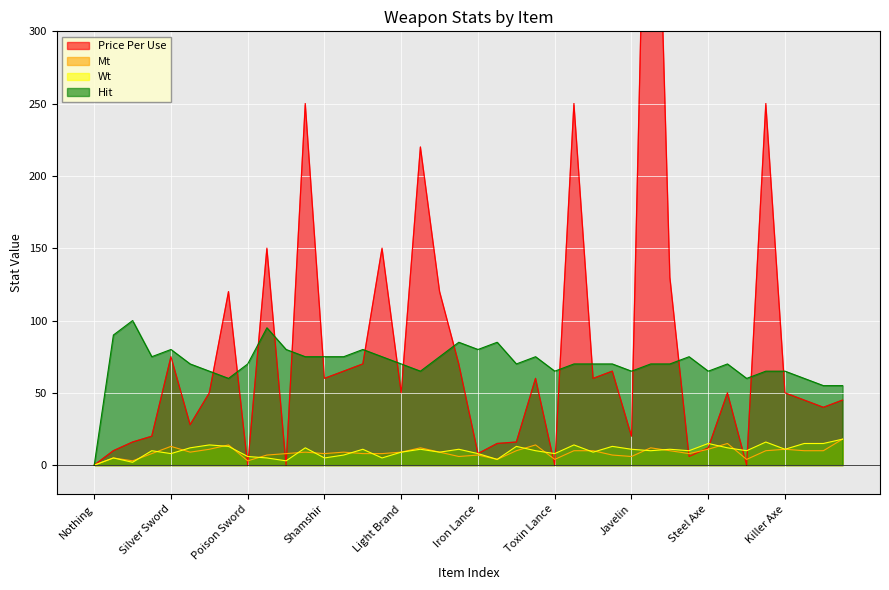

How many lines are shown in the chart?

4